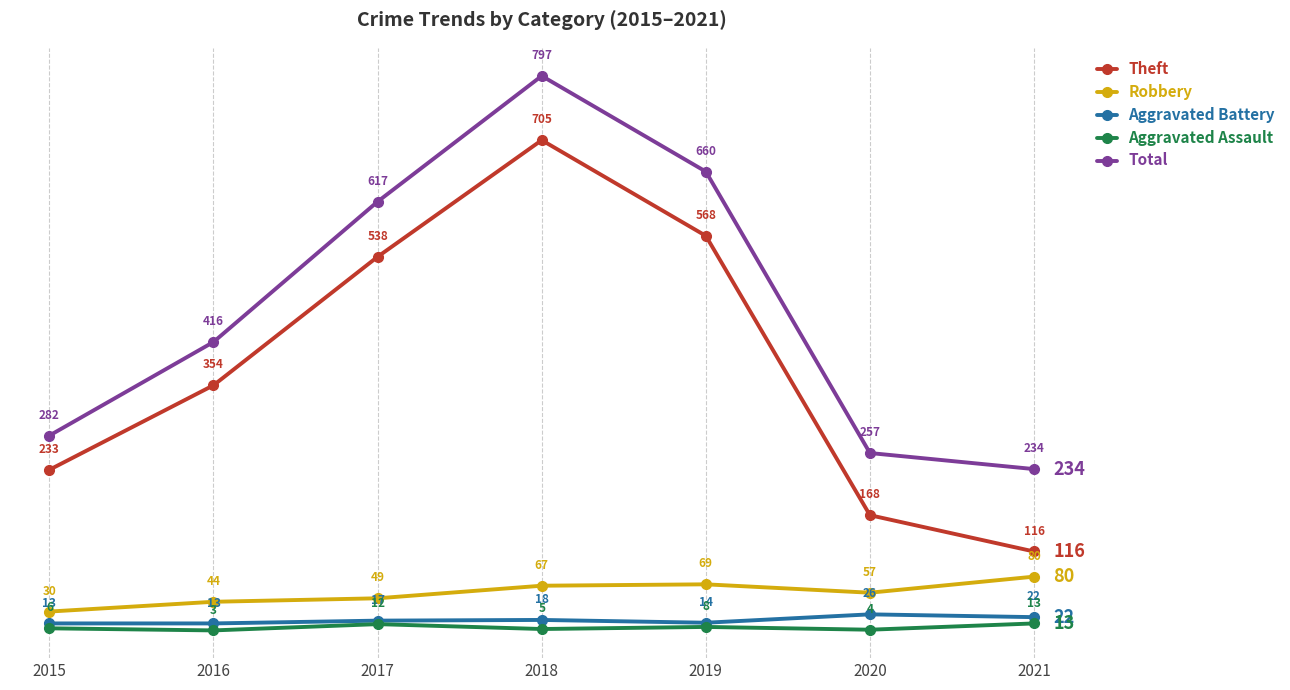

Which category has the lowest value across all series?

2016